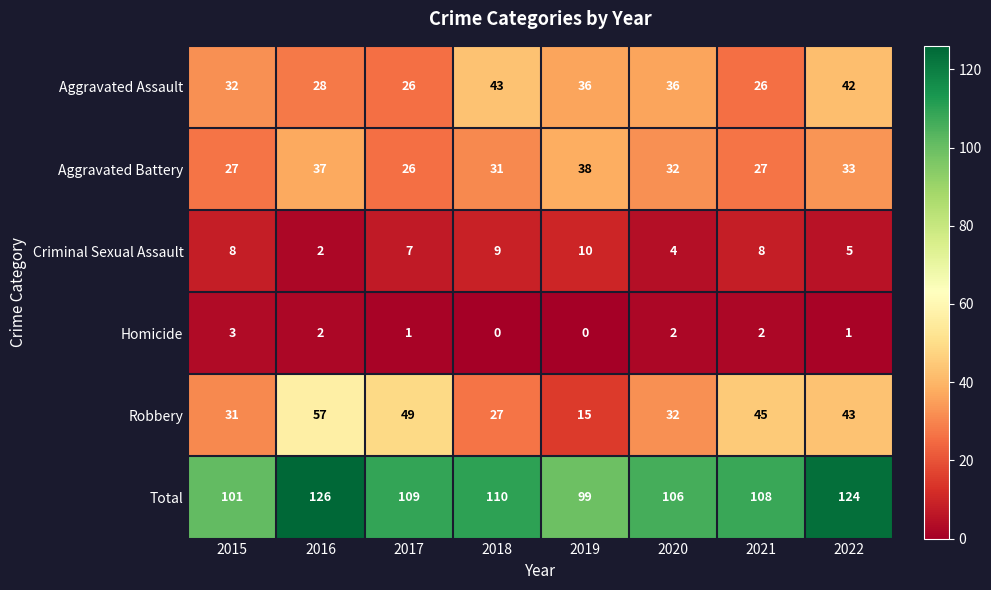

What is the difference between the highest and lowest values at 2020?

104